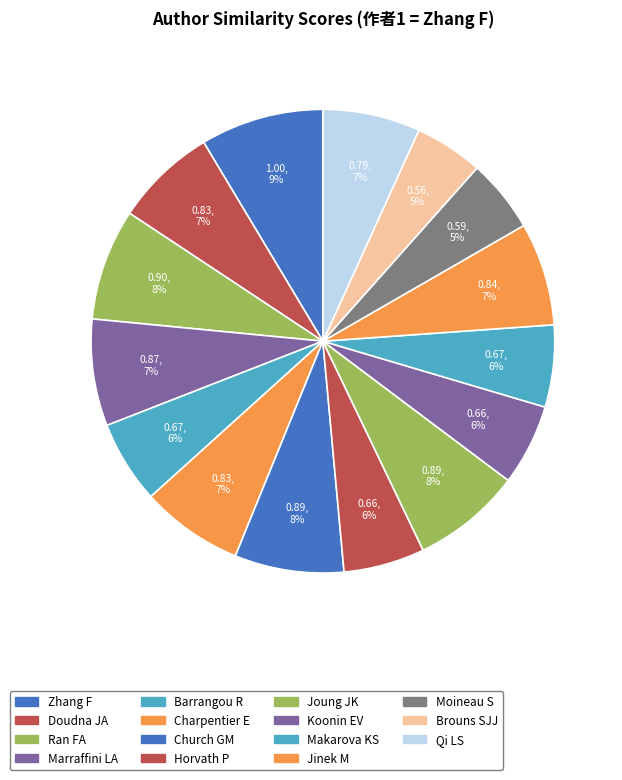

How many slices are in this pie chart?

15